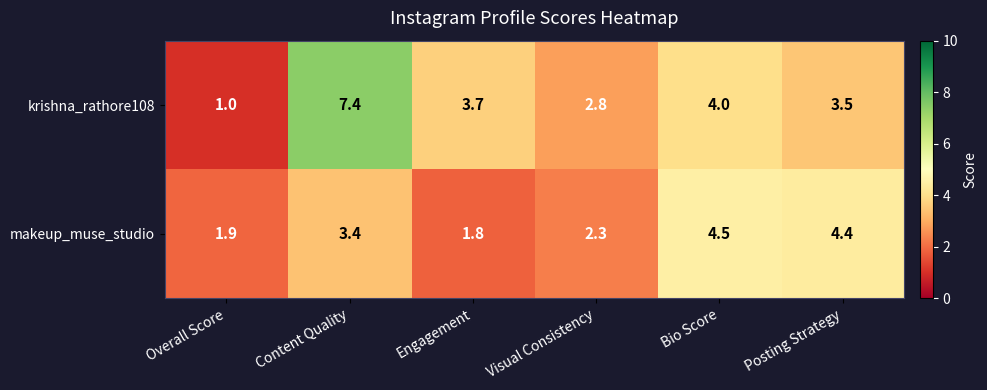

Read the krishna_rathore108 value at Posting Strategy.

3.5